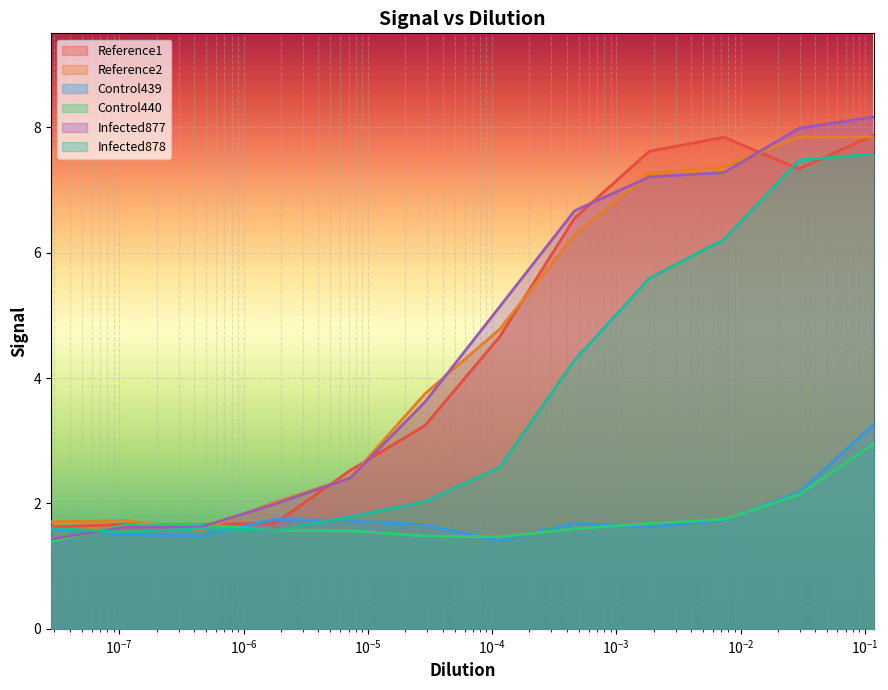

How many lines are shown in the chart?

6